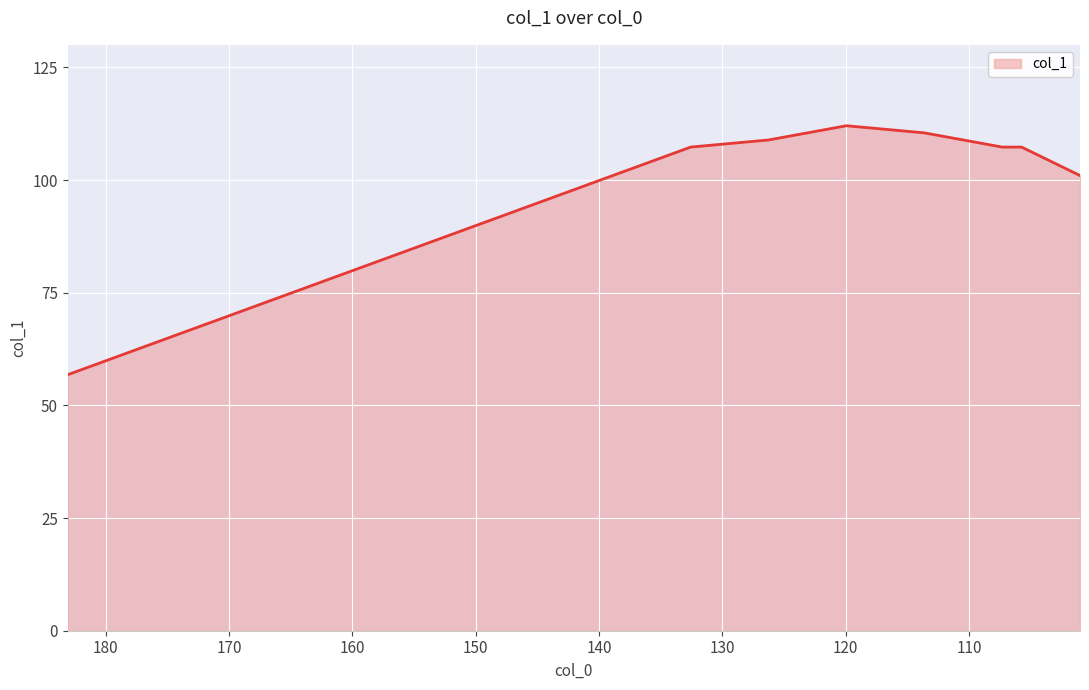

What is the value of the 13th point from the left?

107.3